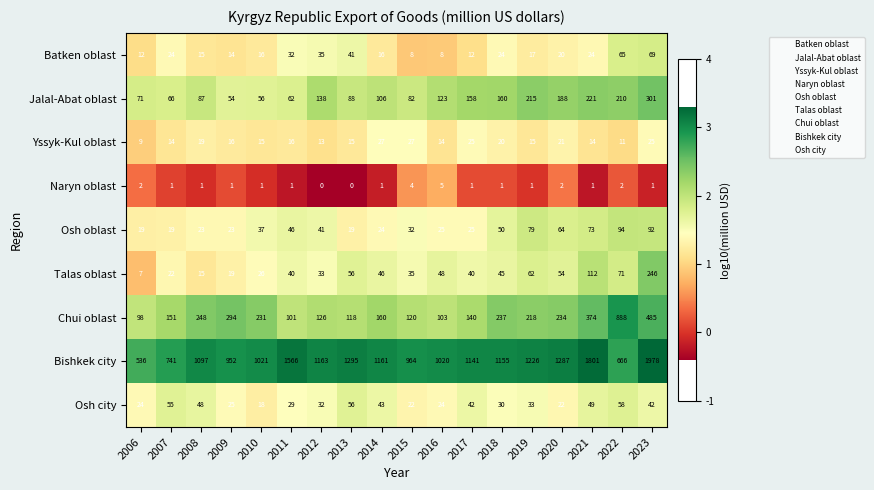

Is the value of Chui oblast at 2022 greater than the value of Osh city at 2012?

Yes